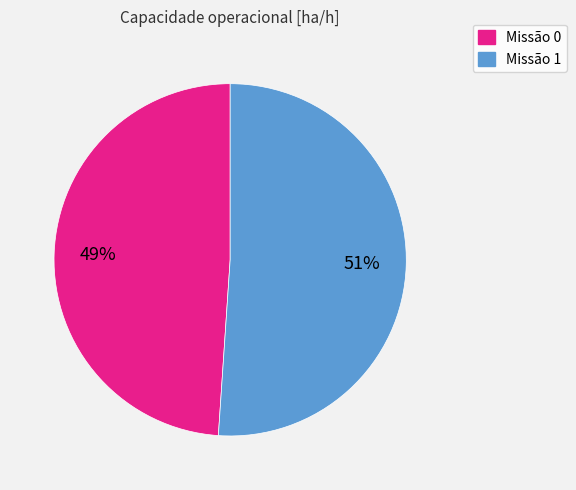

Is there any slice that represents more than half of the pie?

Yes